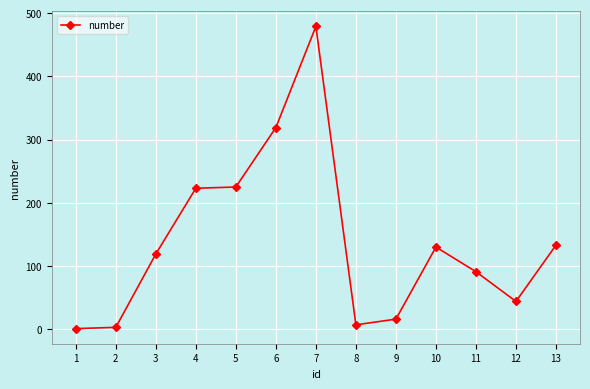

What is the greatest value displayed?

479